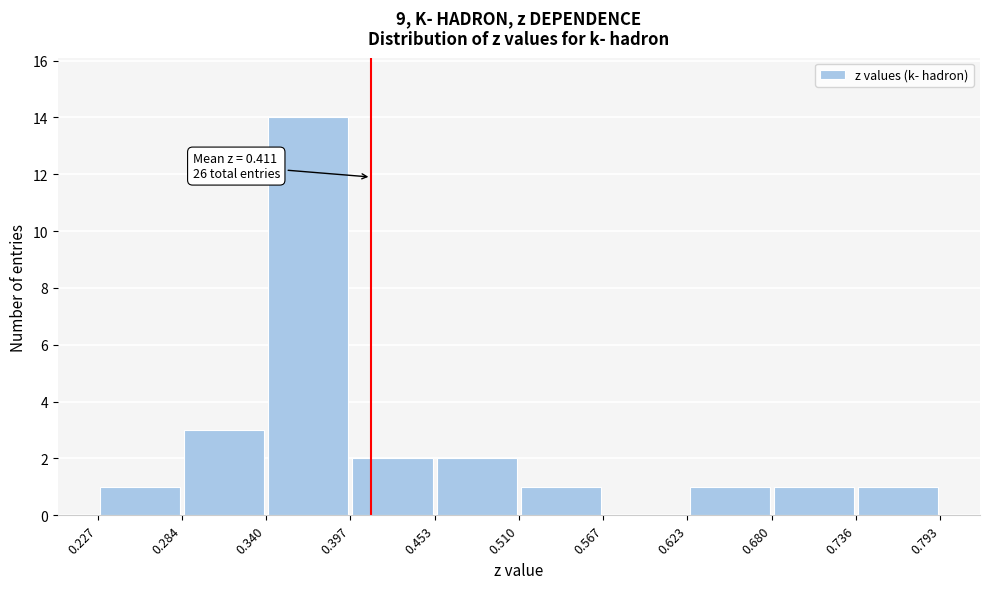

Over which range of the x-axis is the bar tallest?

0.340 to 0.397